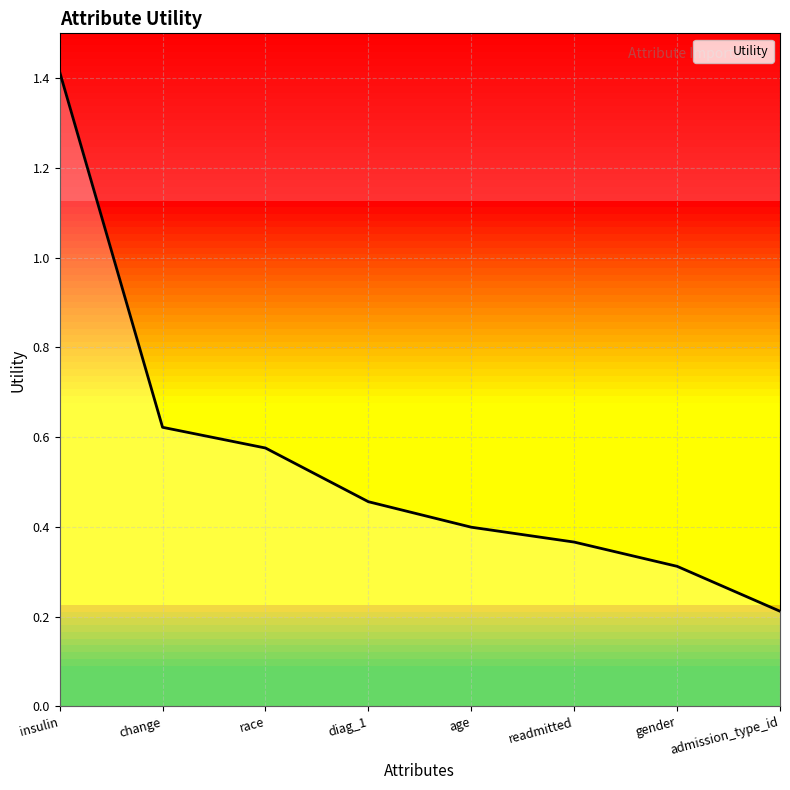

What is the maximum value shown in the chart?

1.4